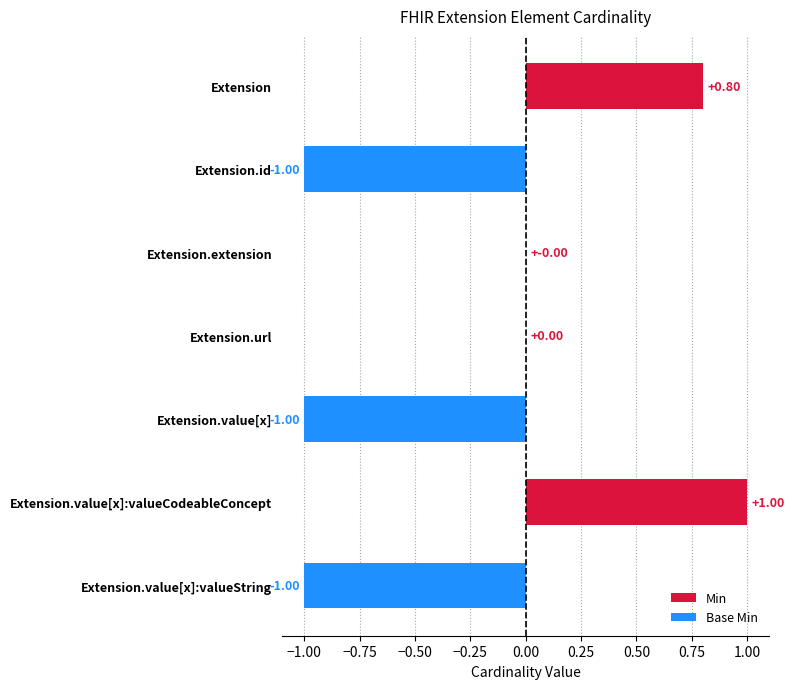

Which has a higher value, Extension or Extension.url?

Extension